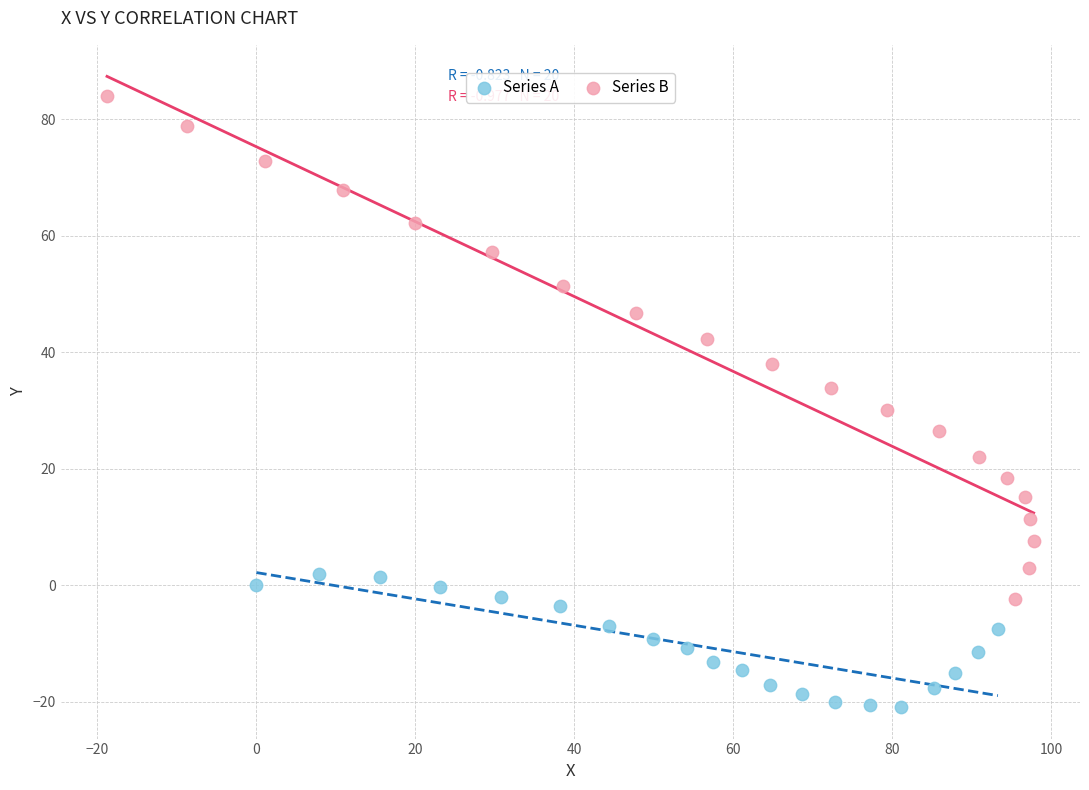

Which series reaches the minimum Y coordinate?

Series A